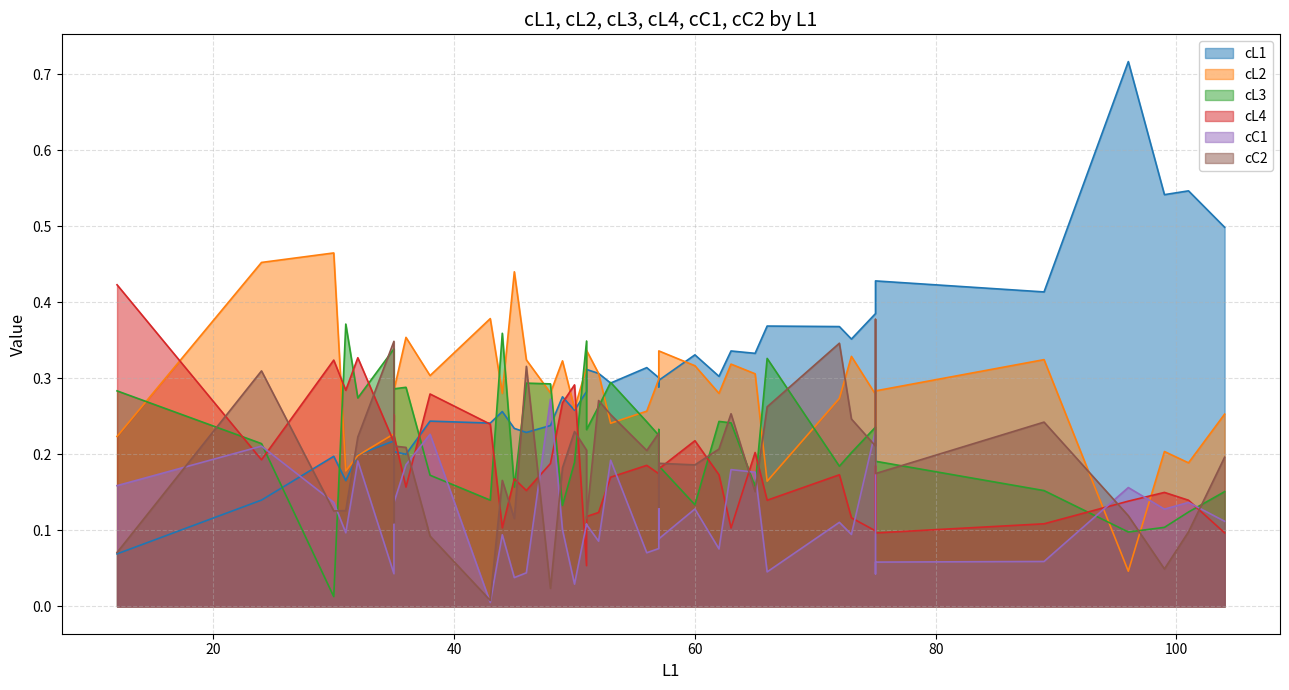

True or false: cL4 has a value of 0.2 at 53.

True